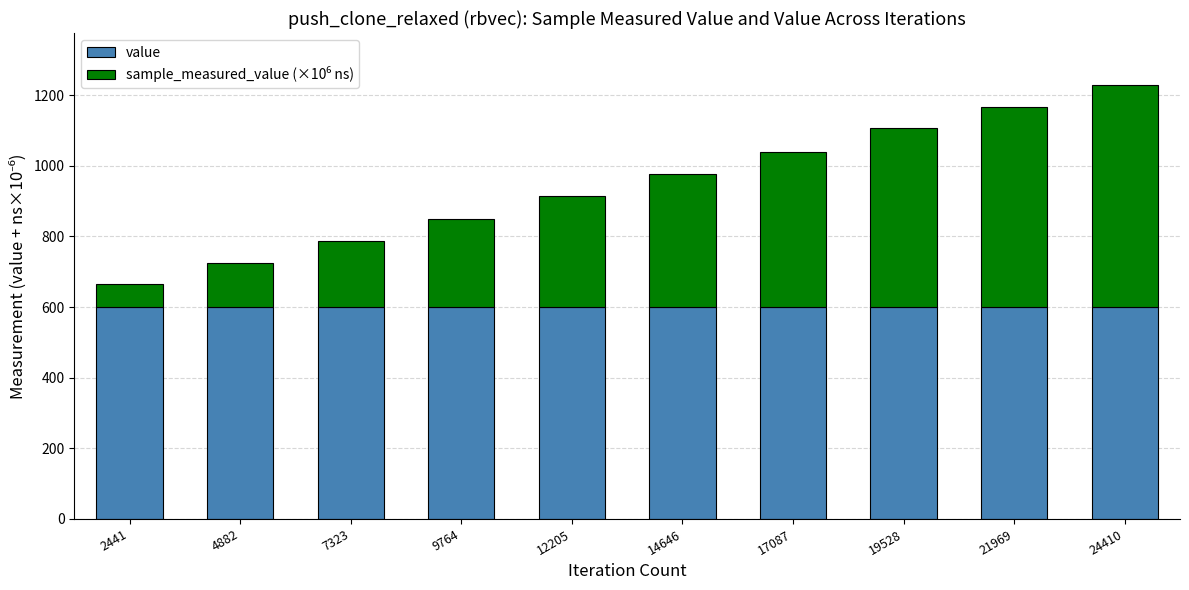

What is the total value across all series at 24410?

1228.5